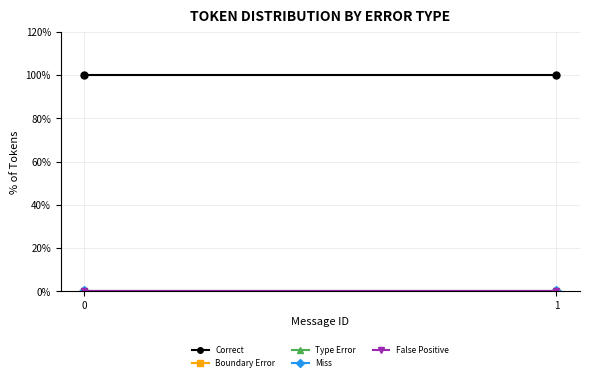

Is it true that Miss equals 0 at 1?

True